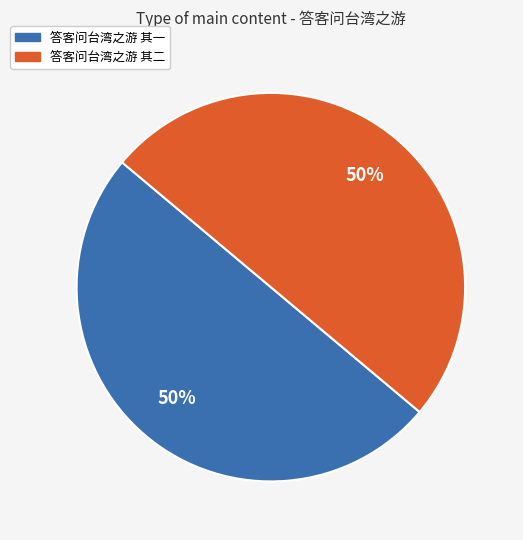

Do 答客问台湾之游 其一 and 答客问台湾之游 其二 together represent more than half of the pie?

Yes